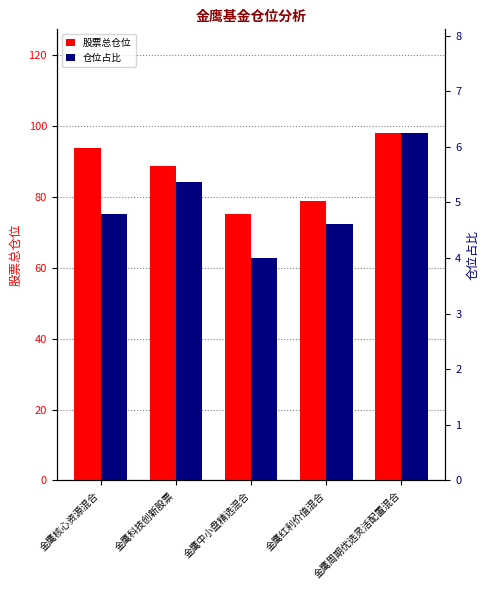

Is it true that 股票总仓位 equals 98.0 at 金鹰周期优选灵活配置混合?

True